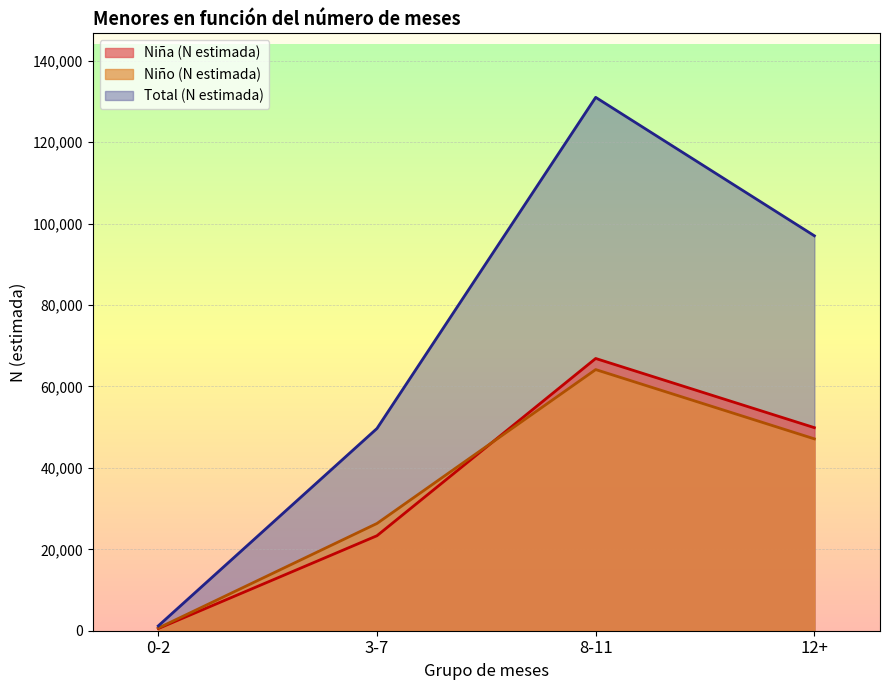

How many values in the Niña (N estimada) series are below 49887?

2